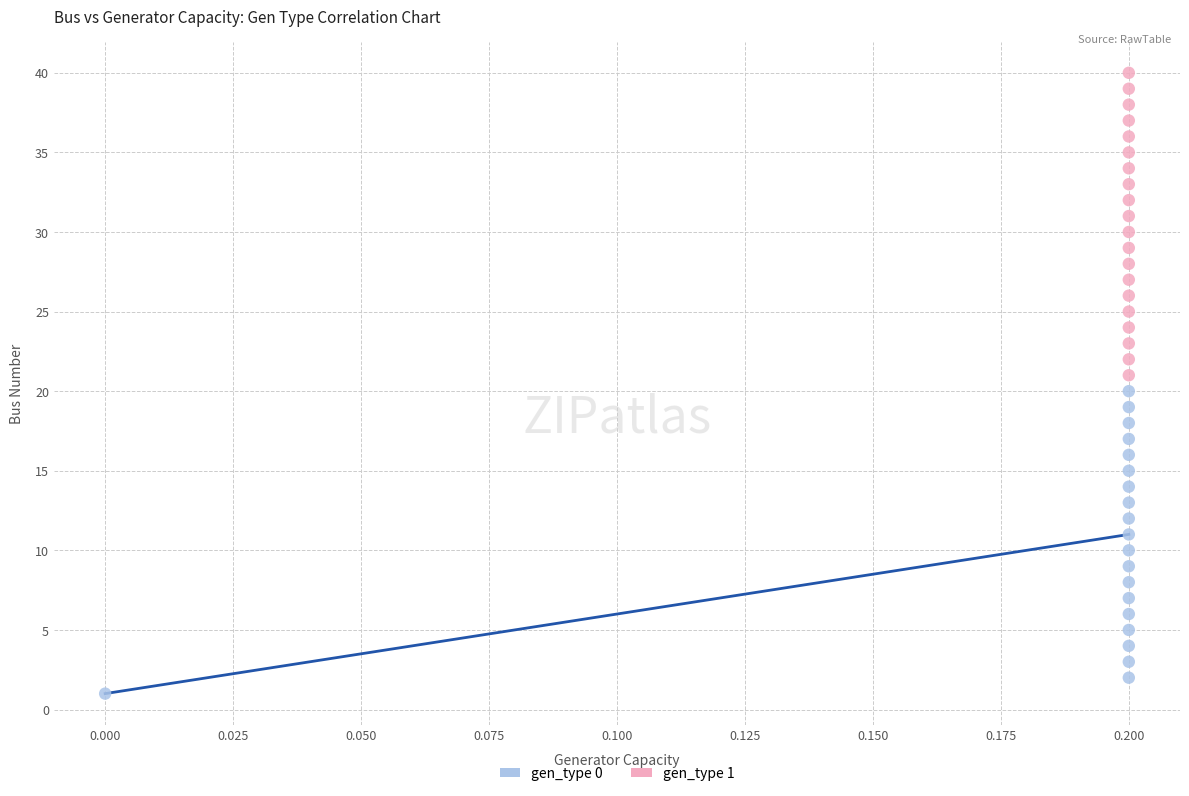

Which series contains the lowest Y value?

gen_type 0